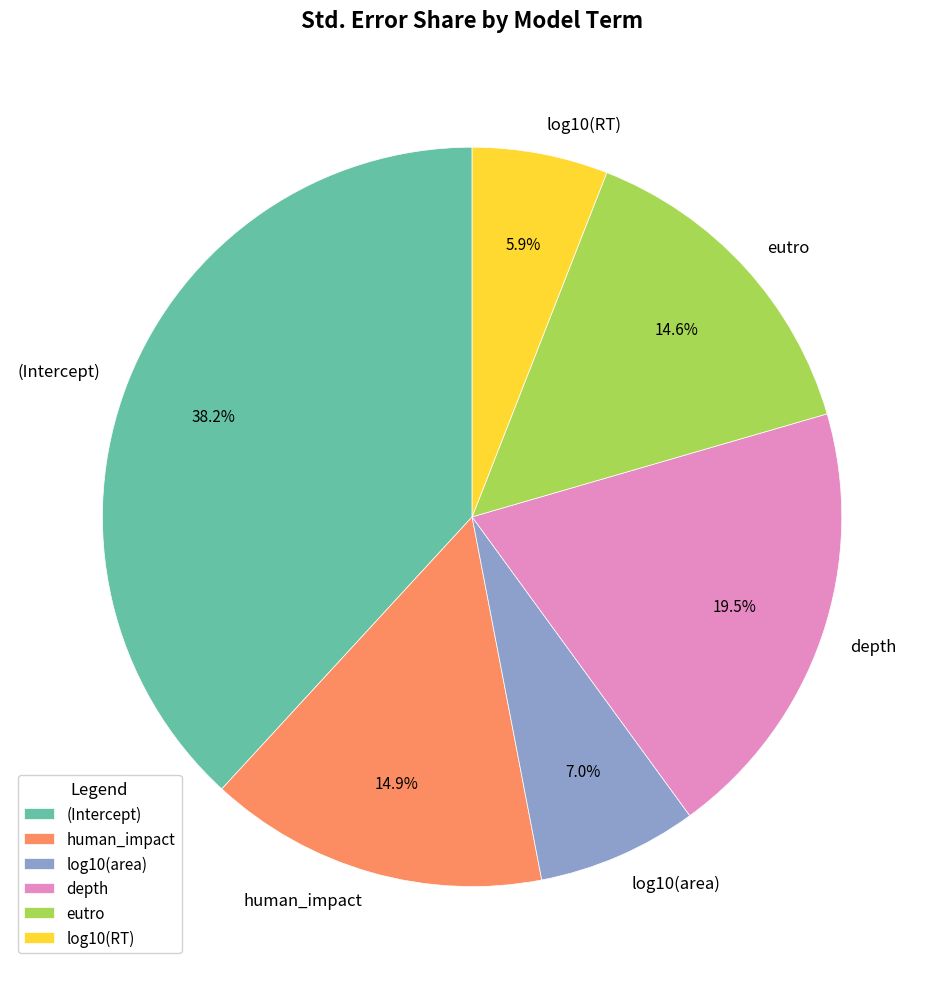

Does any single category account for the majority?

No